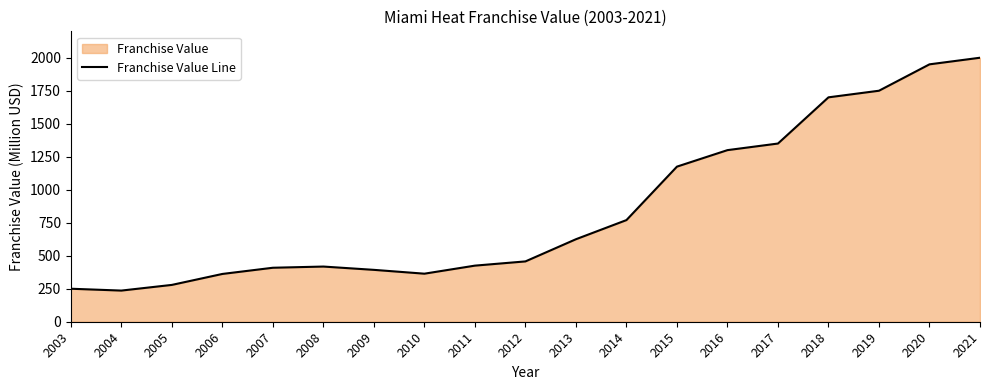

The chart shows a value of 770 at 2014. True or false?

True